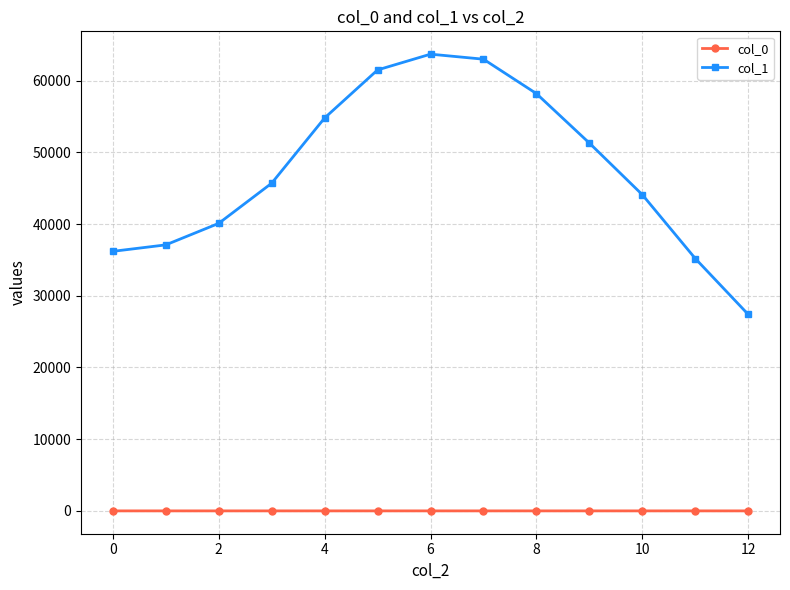

What is the minimum value for col_0?

0.3